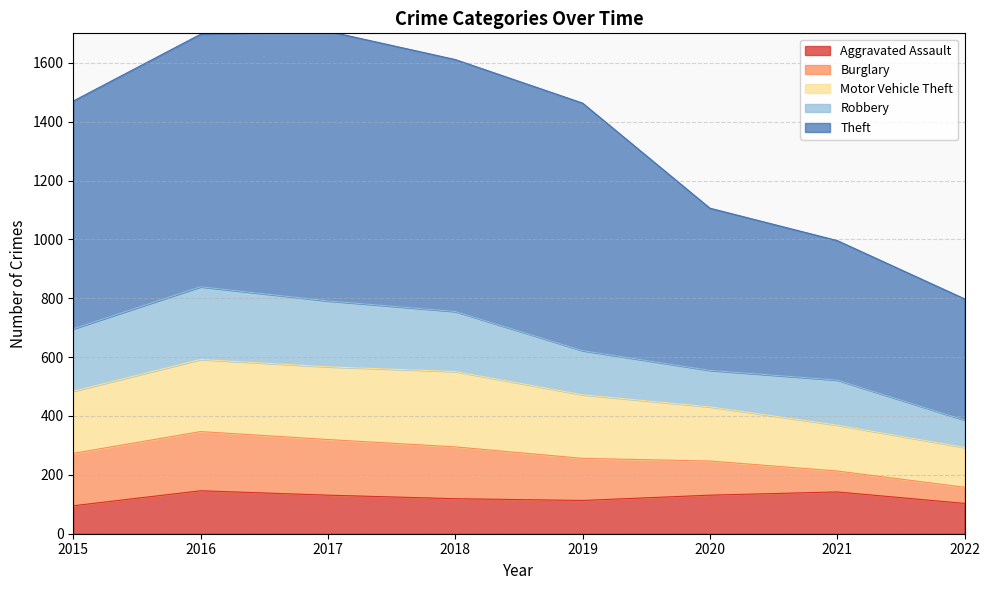

What is the smallest value displayed?

55